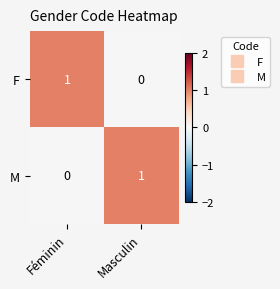

At Masculin, list the series in order from smallest to largest.

F, M